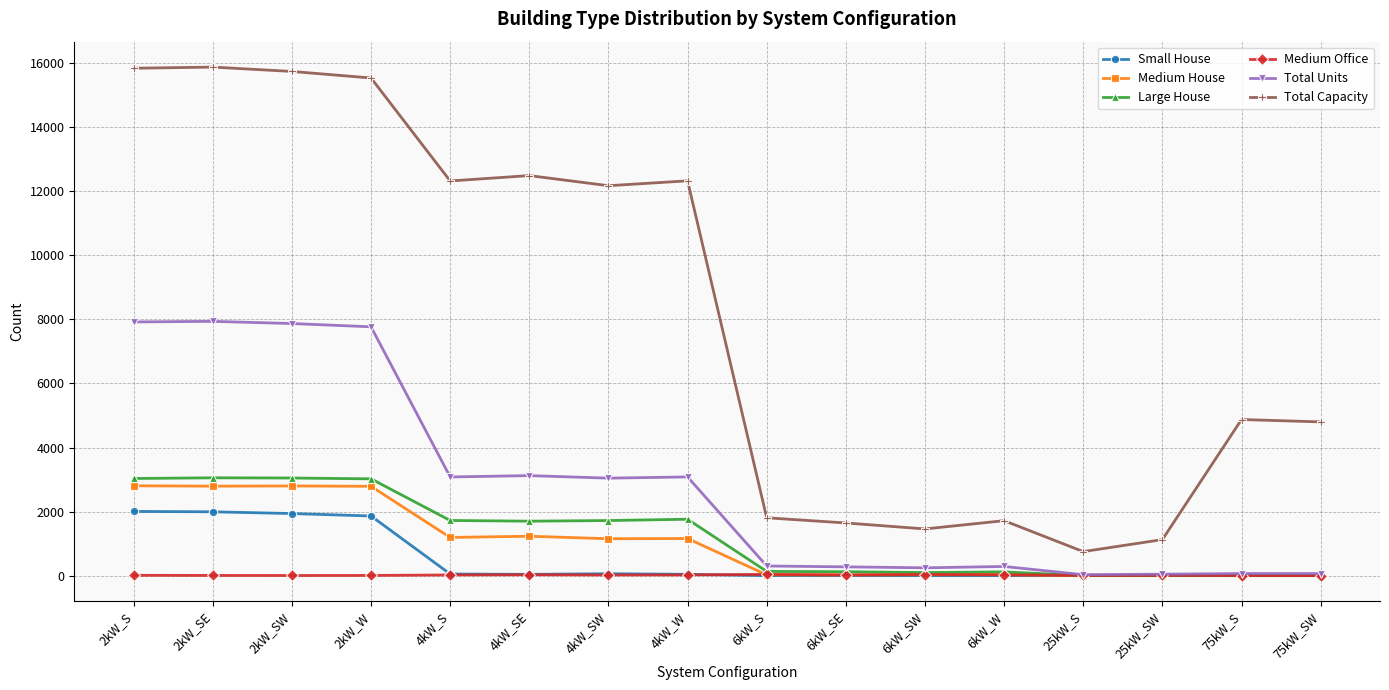

What is the highest value of the Large House series?

3054